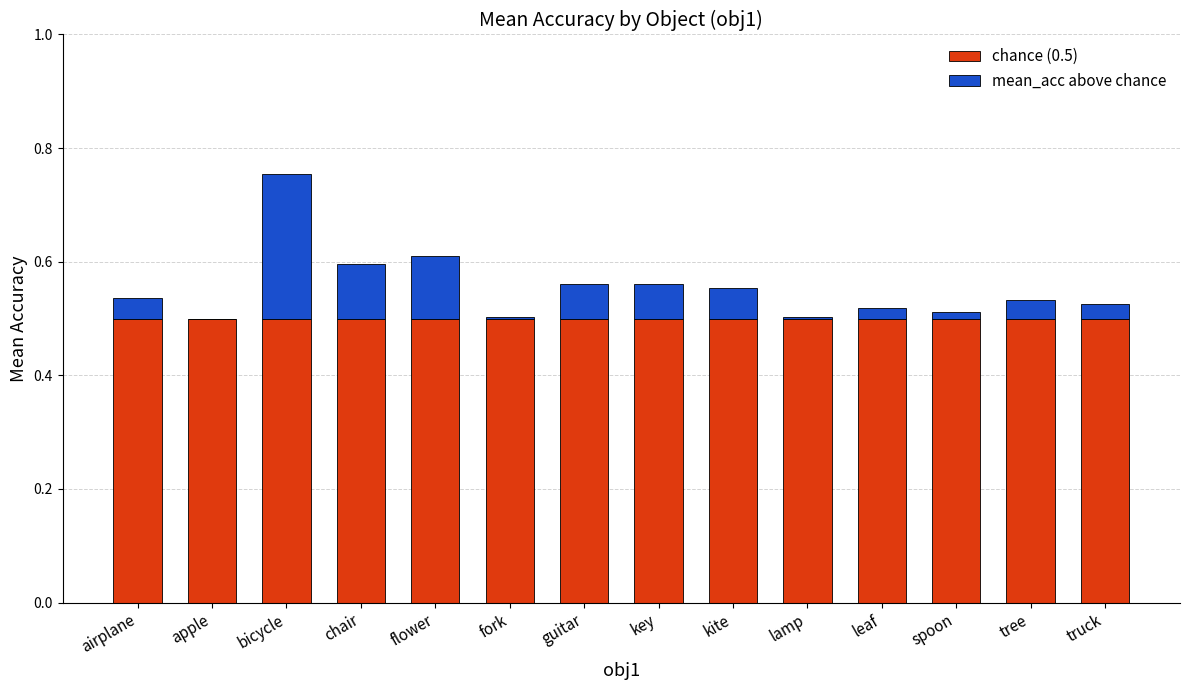

What is the maximum value for chance (0.5)?

0.5